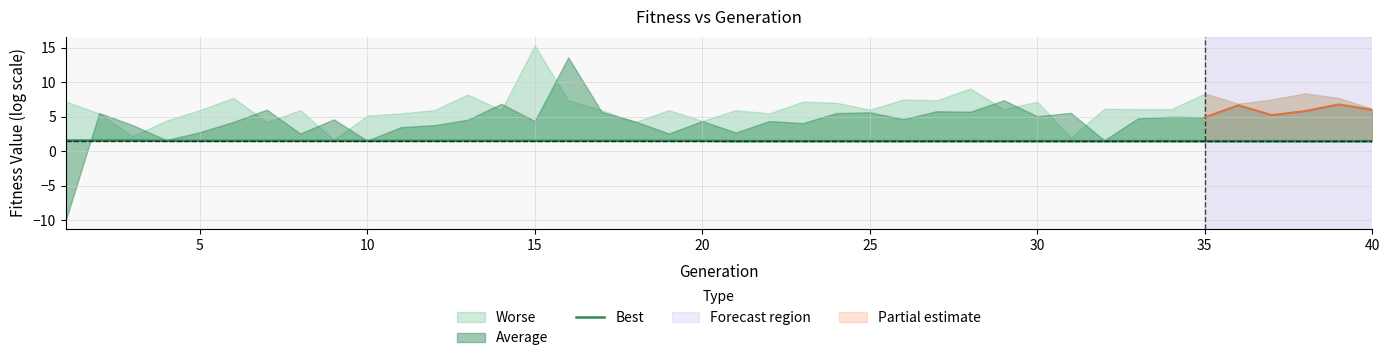

What is the difference between the second highest and second lowest values?

0.1